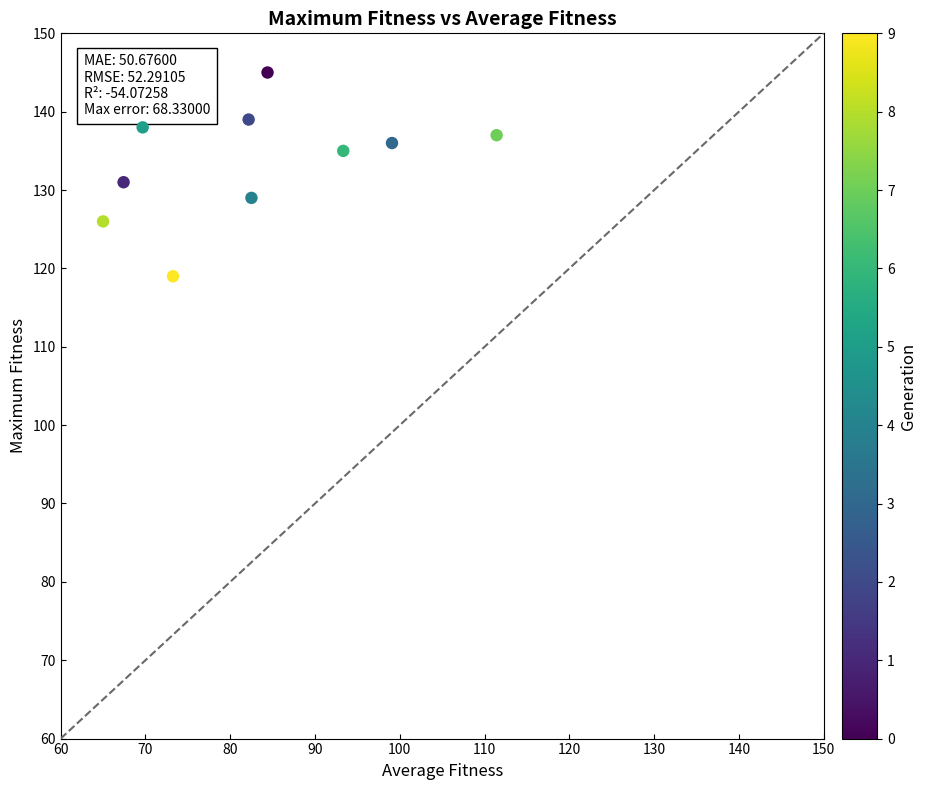

What is the range of Y values (max minus min)?

26